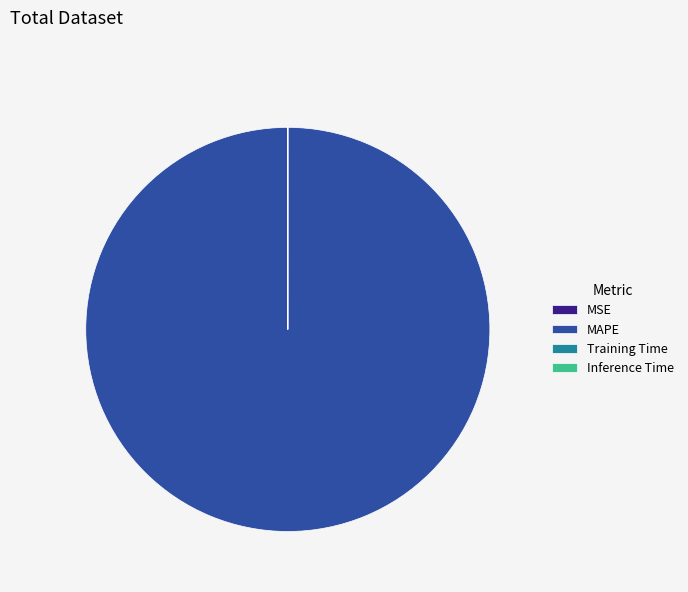

Does MAPE represent more than half of the total?

Yes